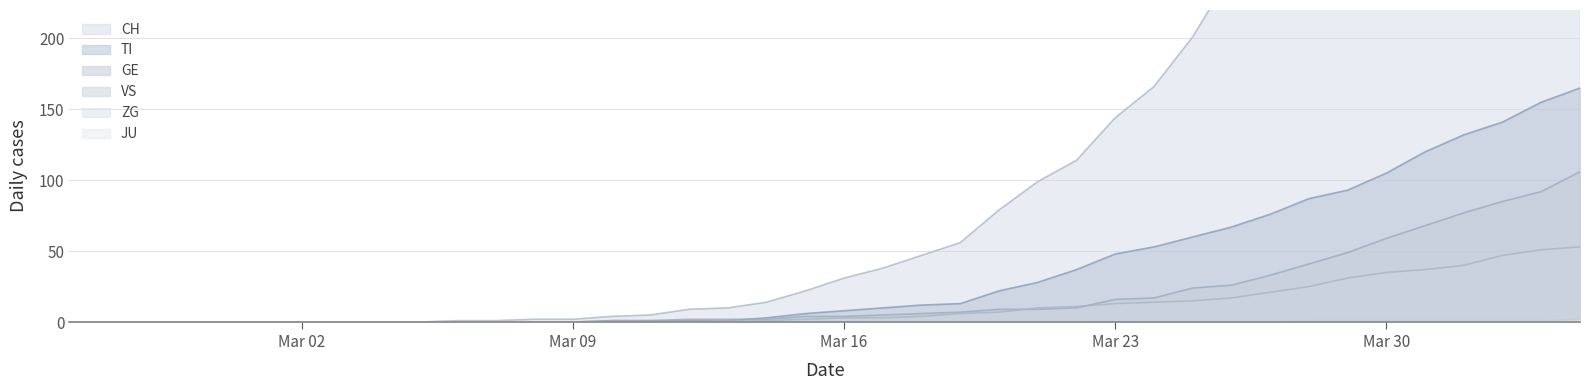

The value of CH at 2020-03-22 is 114. True or false?

True